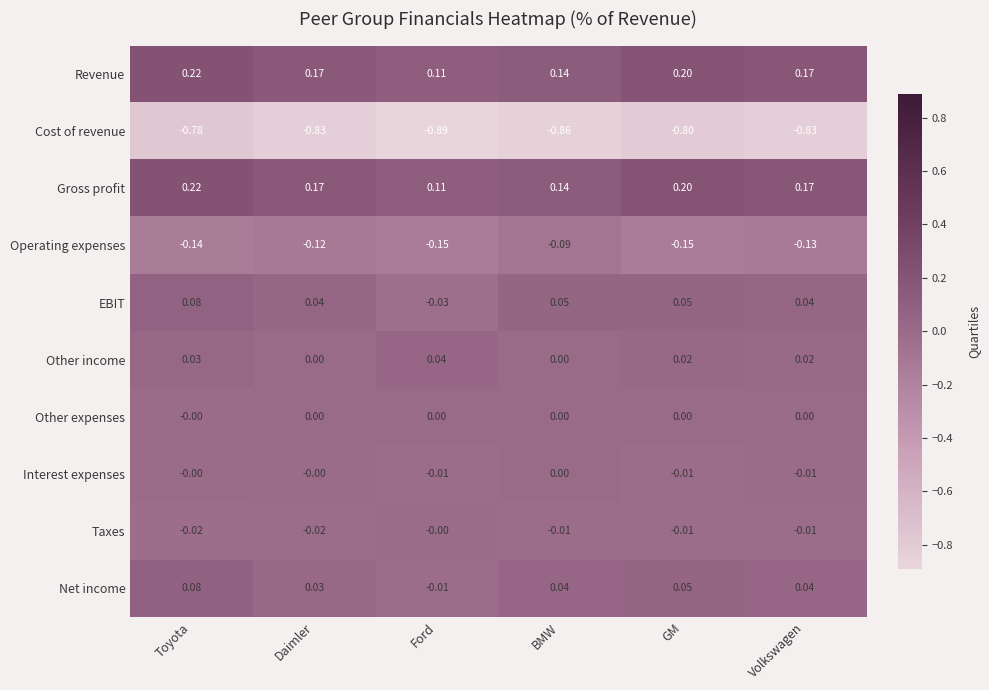

At which label does Net income reach its peak?

Toyota